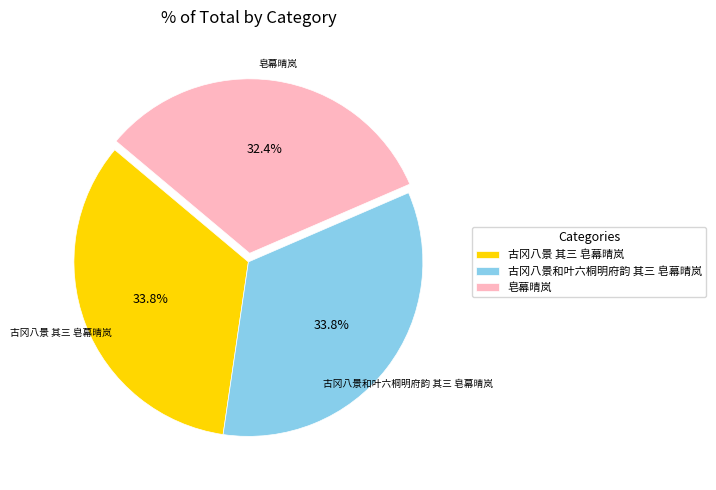

How many segments does this pie chart have?

3